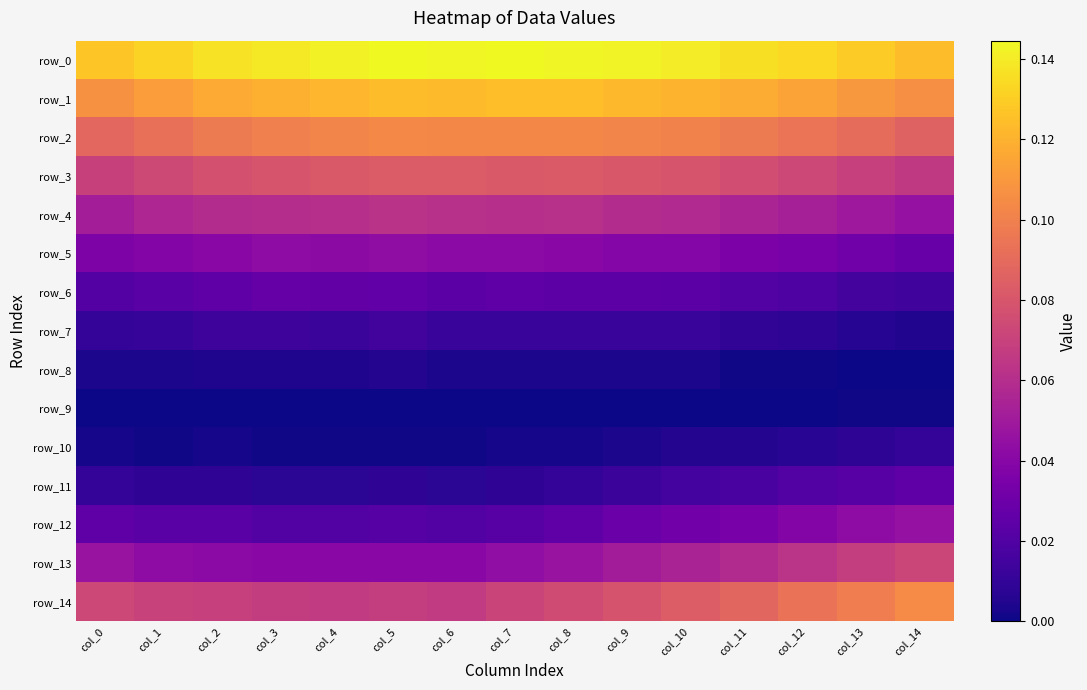

Which series has the largest total across all categories?

row_0